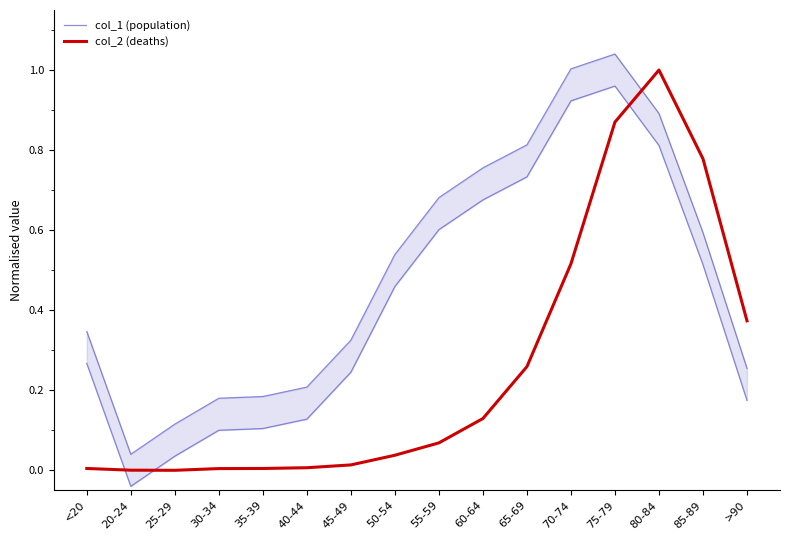

What are all the series names shown in the legend?

col_1 (population), col_2 (deaths)